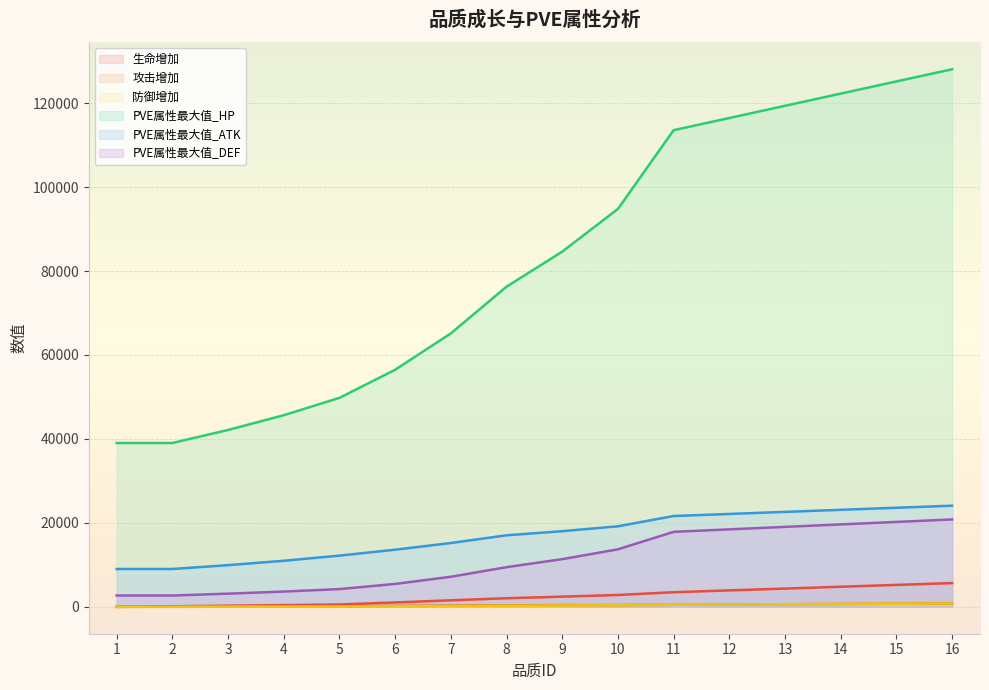

At which label does 防御增加 first exceed 318?

10